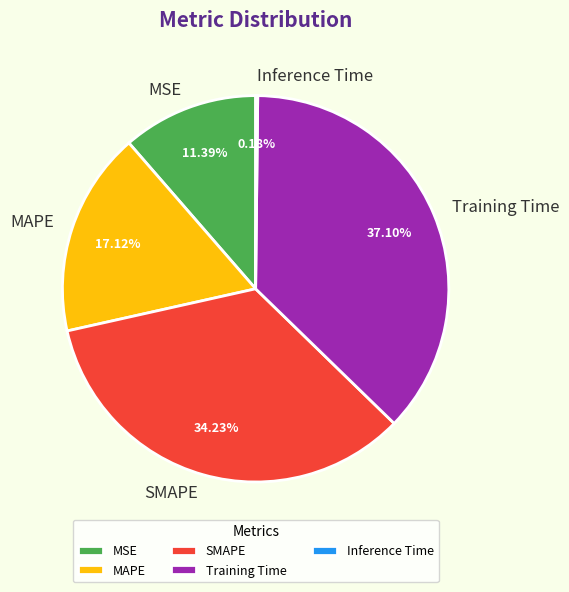

What is the largest slice in the pie chart?

Training Time